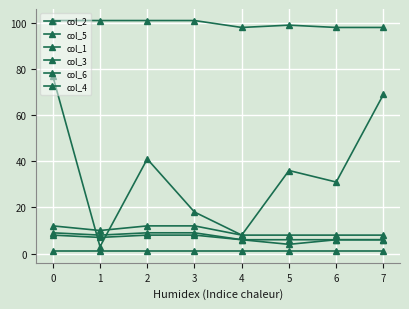

In col_2, how many points are higher than both neighbors (excluding endpoints)?

2